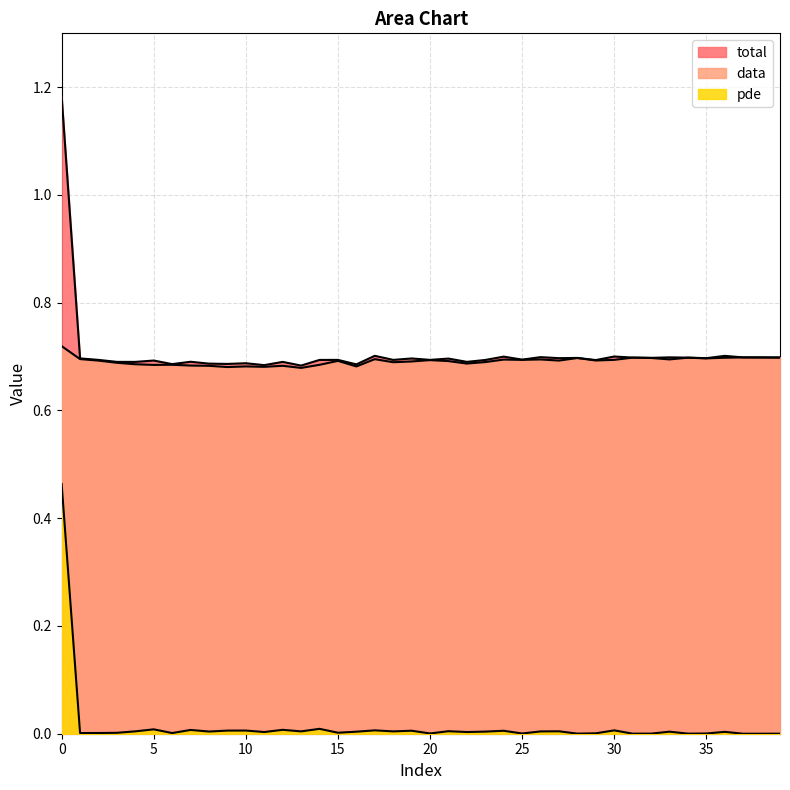

What is the label of the 4th point from the right?

36